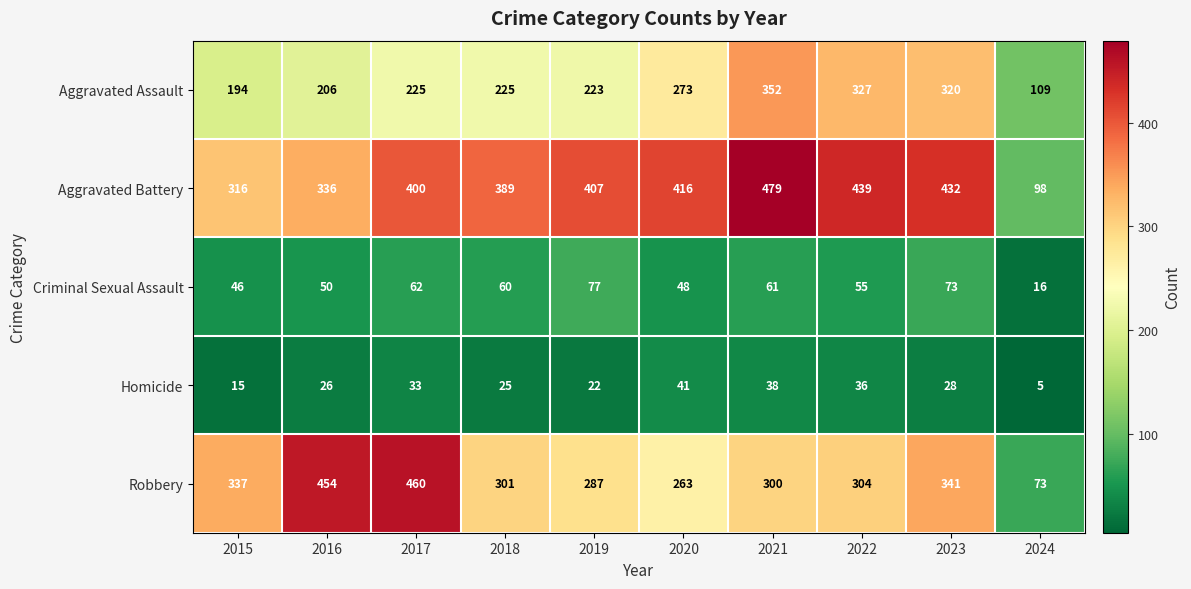

At which category is the sum across all series the highest?

2021